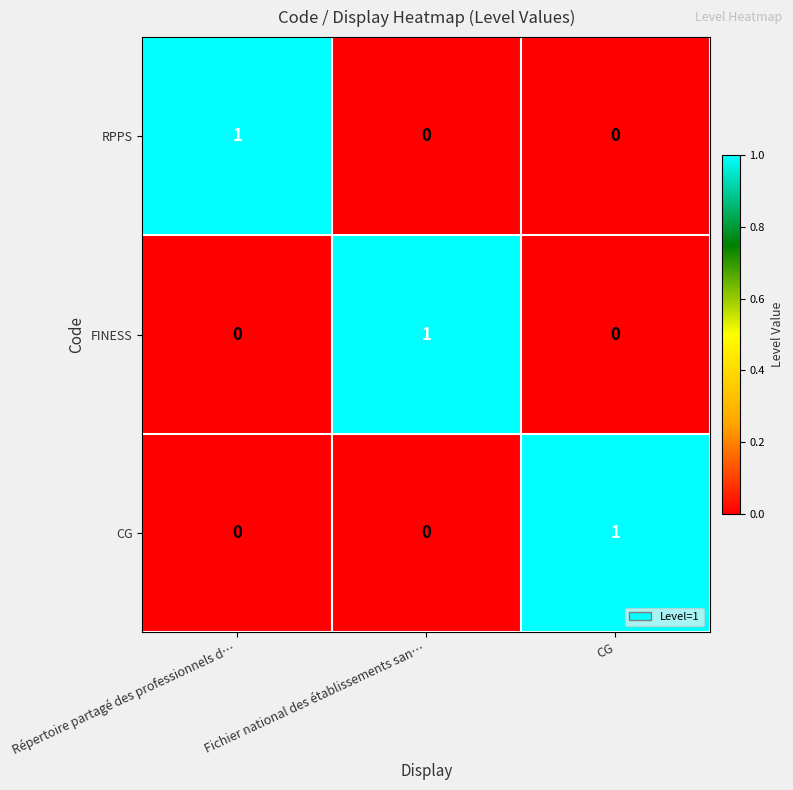

At how many categories does at least one series exceed 0?

3